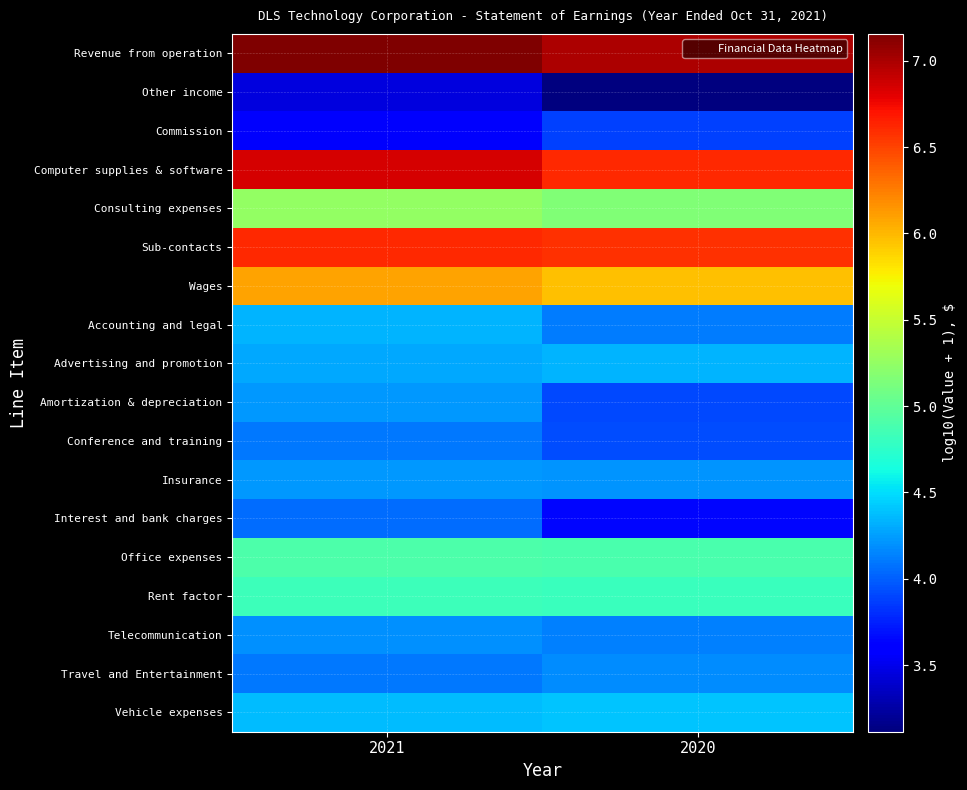

Reading left to right, extract all data points from this chart.

Revenue from operation: 2021=7.2	2020=7.0
Other income: 2021=3.5	2020=3.1
Commission: 2021=3.6	2020=3.9
Computer supplies & software: 2021=6.8	2020=6.6
Consulting expenses: 2021=5.2	2020=5.2
Sub-contacts: 2021=6.6	2020=6.6
Wages: 2021=6.1	2020=6.0
Accounting and legal: 2021=4.3	2020=4.1
Advertising and promotion: 2021=4.3	2020=4.3
Amortization & depreciation: 2021=4.2	2020=3.9
Conference and training: 2021=4.1	2020=3.9
Insurance: 2021=4.2	2020=4.2
Interest and bank charges: 2021=4.1	2020=3.6
Office expenses: 2021=4.9	2020=4.9
Rent factor: 2021=4.8	2020=4.8
Telecommunication: 2021=4.2	2020=4.1
Travel and Entertainment: 2021=4.1	2020=4.2
Vehicle expenses: 2021=4.4	2020=4.4